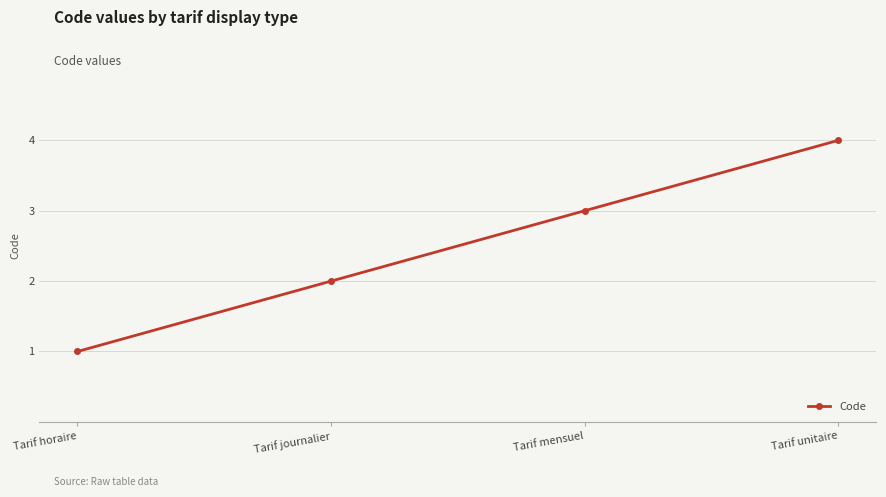

What is the change in value from Tarif horaire to Tarif unitaire?

+3